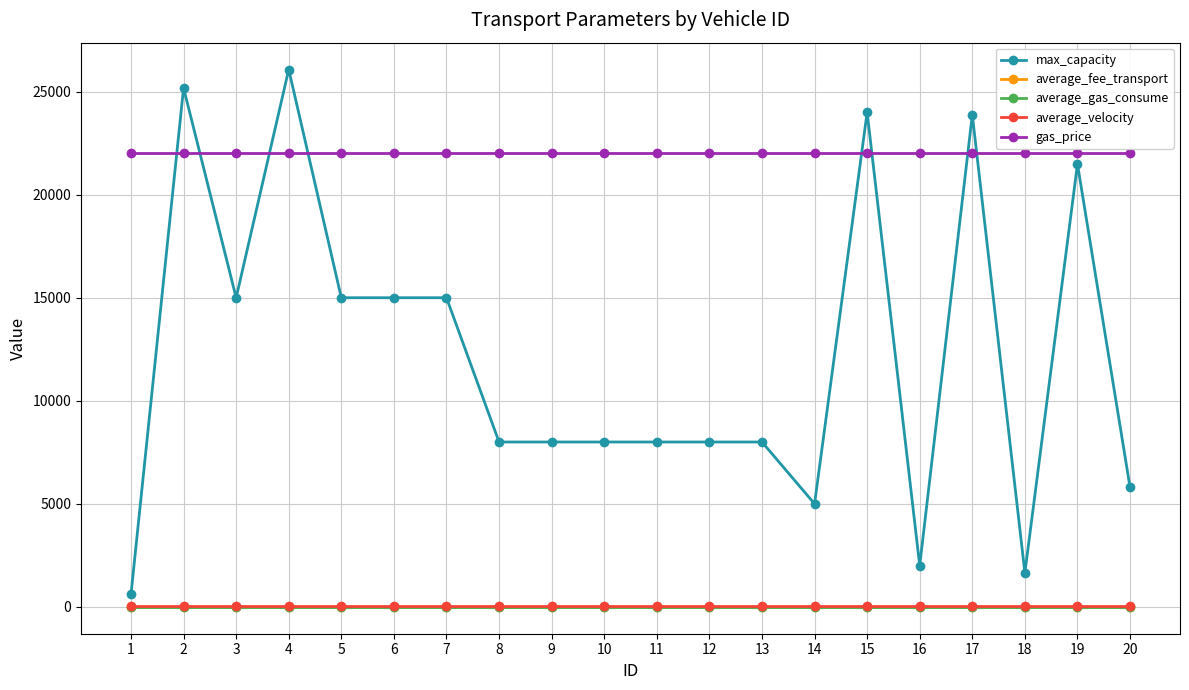

What is the lowest value of the max_capacity series?

600.0